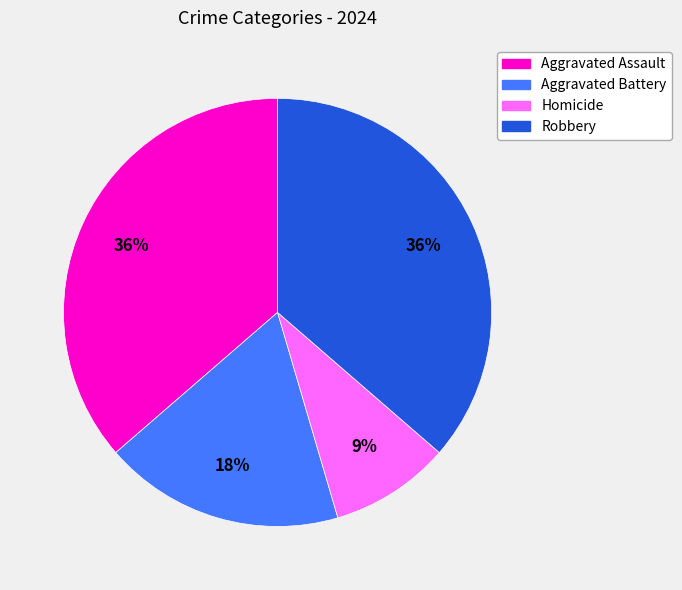

Combined, do Homicide and Aggravated Battery account for over 50%?

No